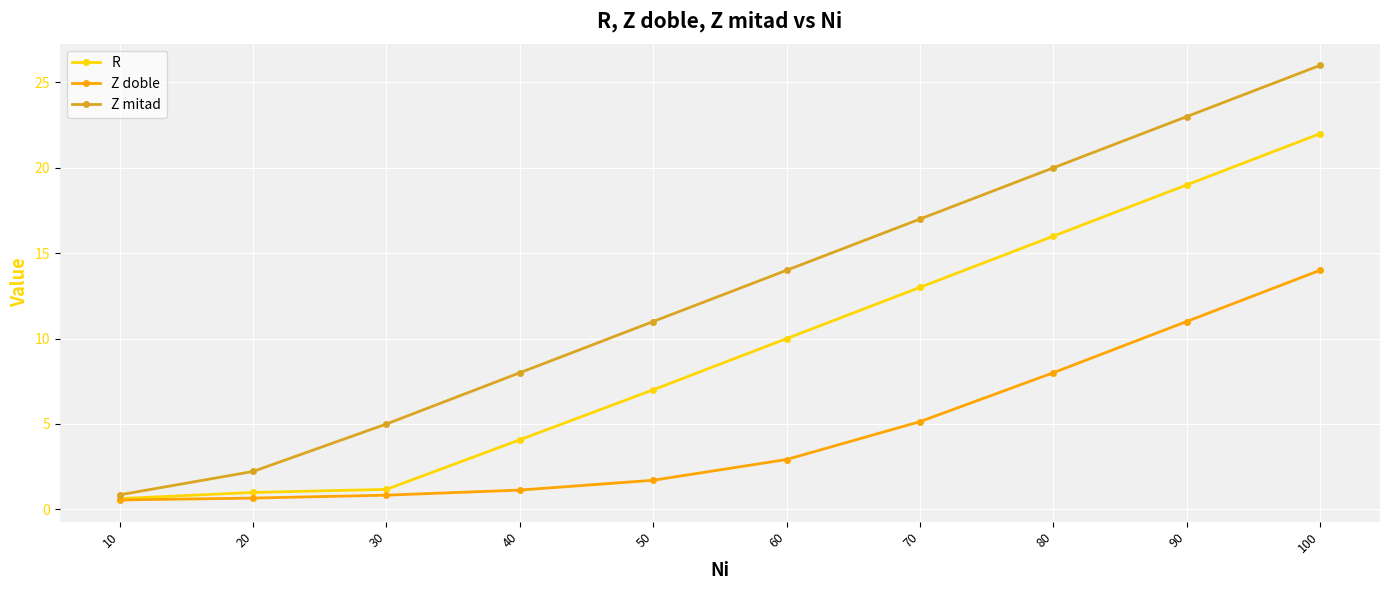

List the series in order of their peak value, lowest first.

Z doble, R, Z mitad